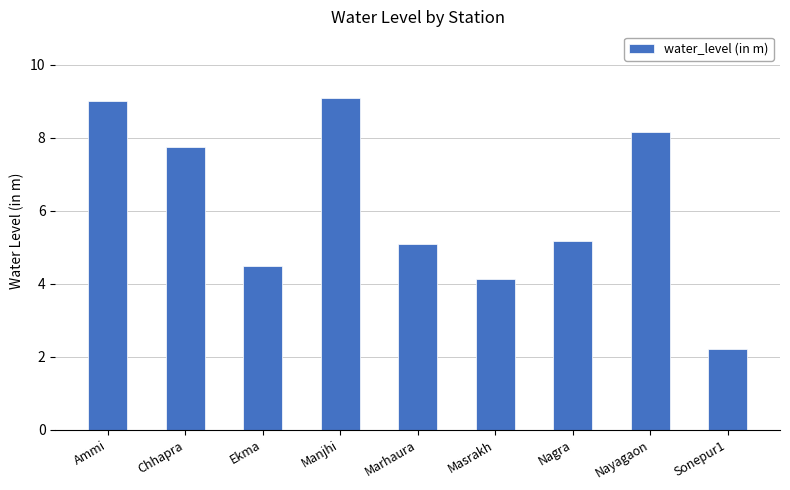

Approximately how many times larger is the value at Ammi compared to Ekma?

2.0